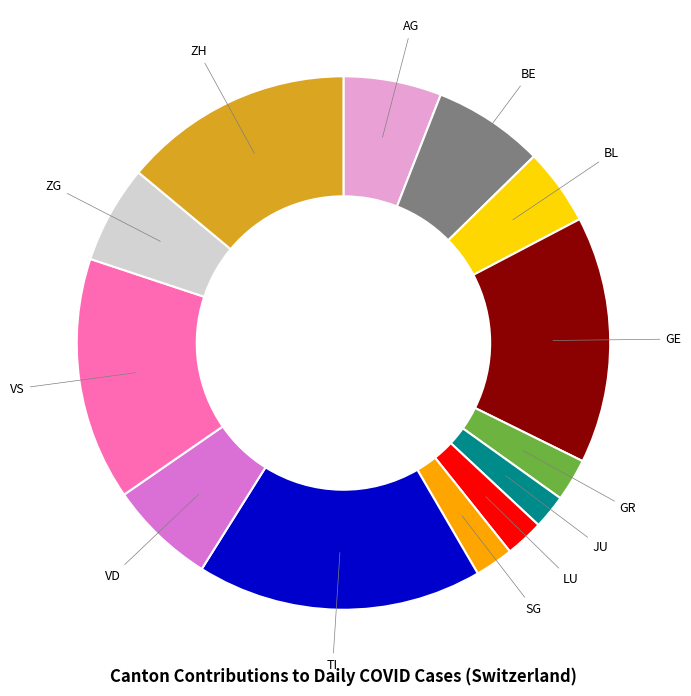

Combined, do BL and VD account for over 50%?

No